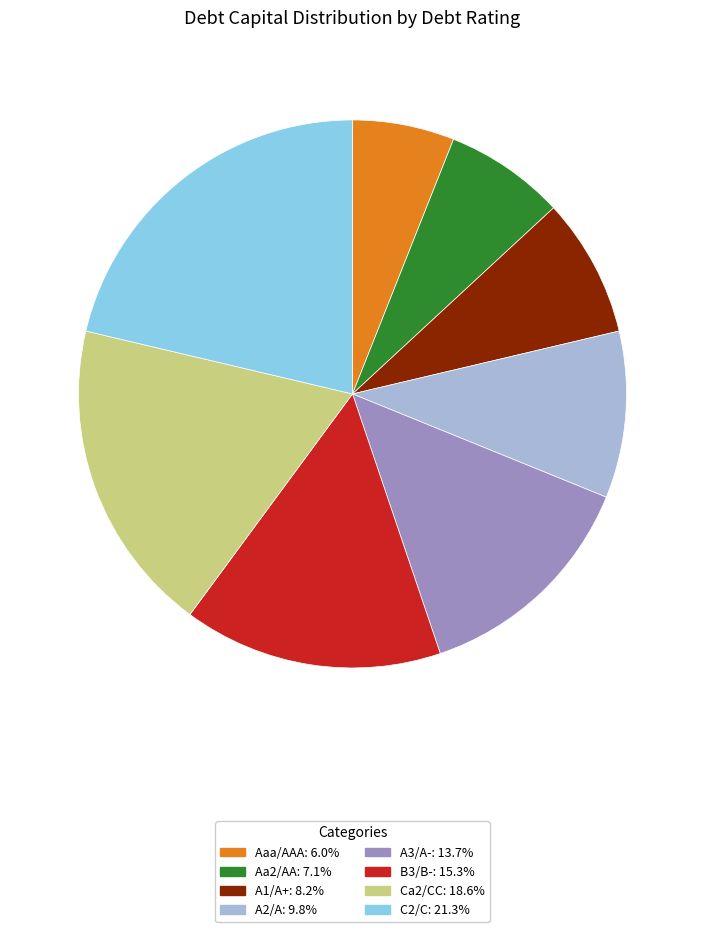

Do B3/B-: 15.3% and Ca2/CC: 18.6% together represent more than half of the pie?

No